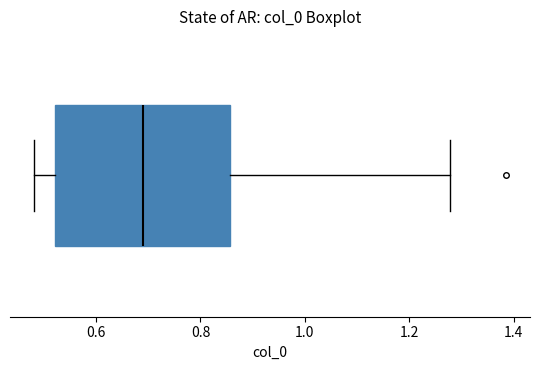

Where does the left whisker of the box end on the x-axis? The values are not printed on the chart, so give them approximately, as read against the axis.

0.48